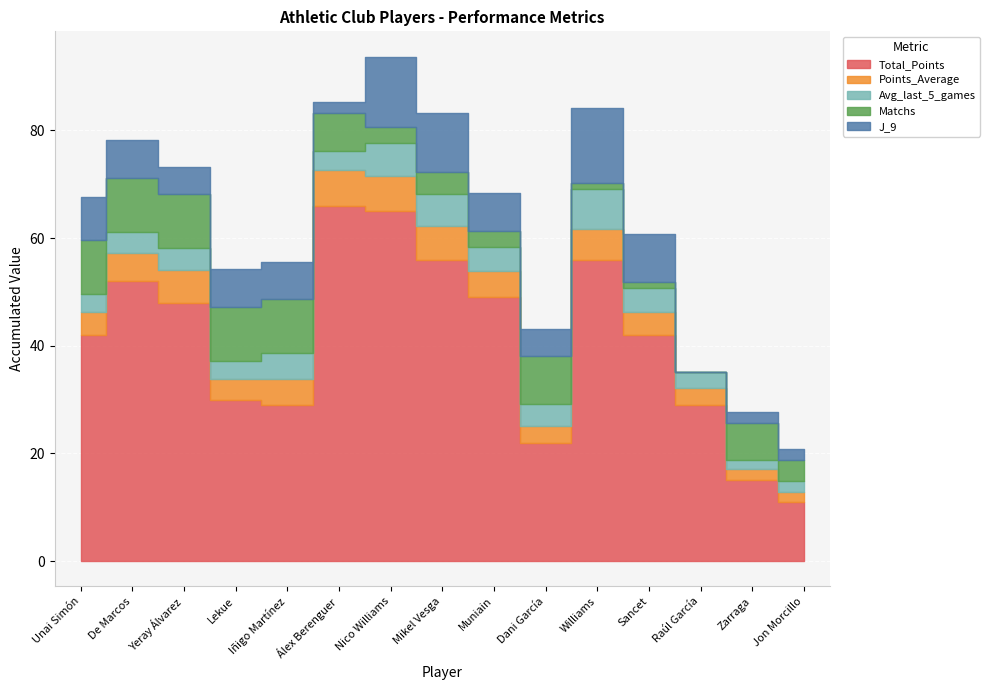

Where is the first local minimum for J_9?

Yeray Álvarez